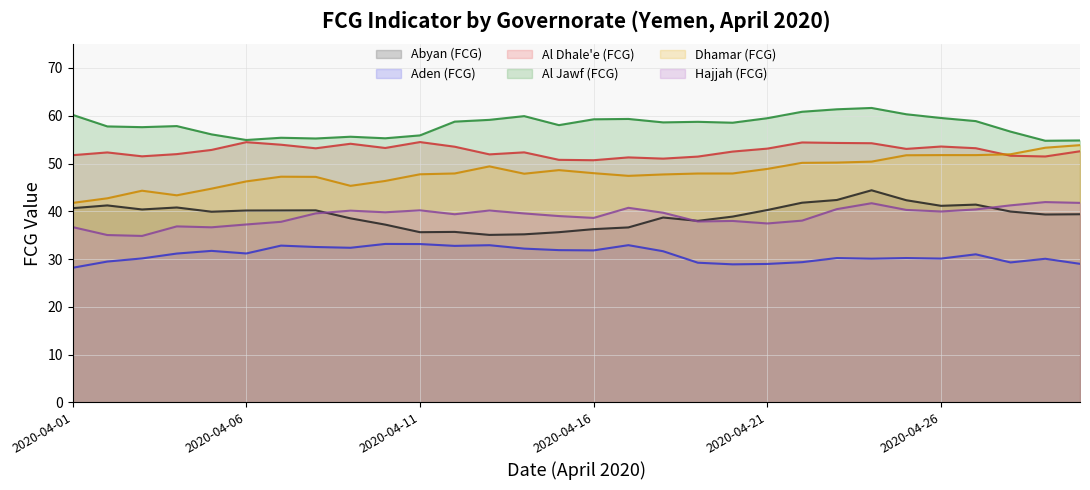

What is the difference between the maximum and minimum values in the Aden (FCG) series?

5.0